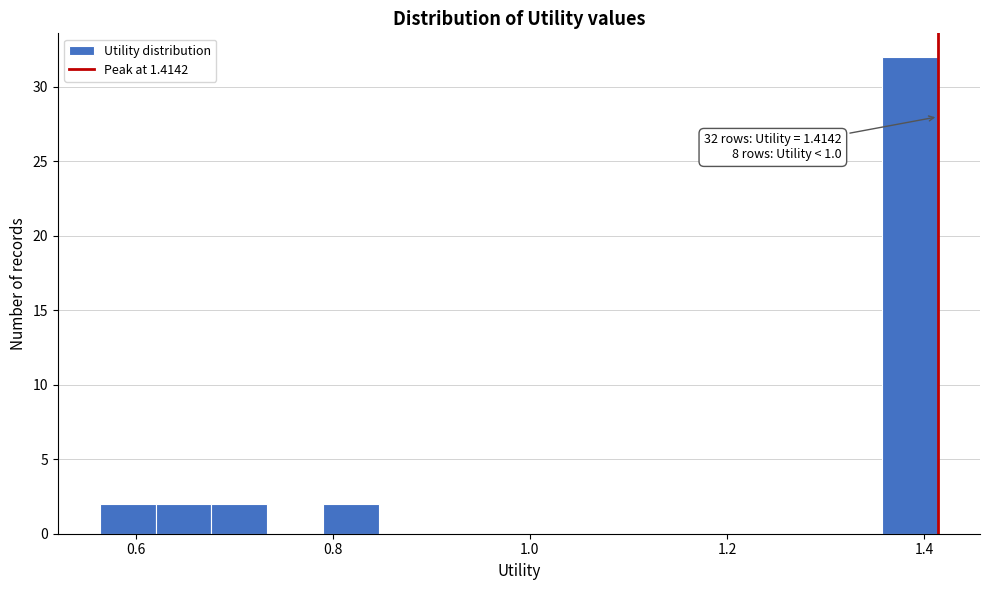

Around what value on the x-axis is the tallest bar? Give the approximate position of its centre, as read against the axis.

1.38